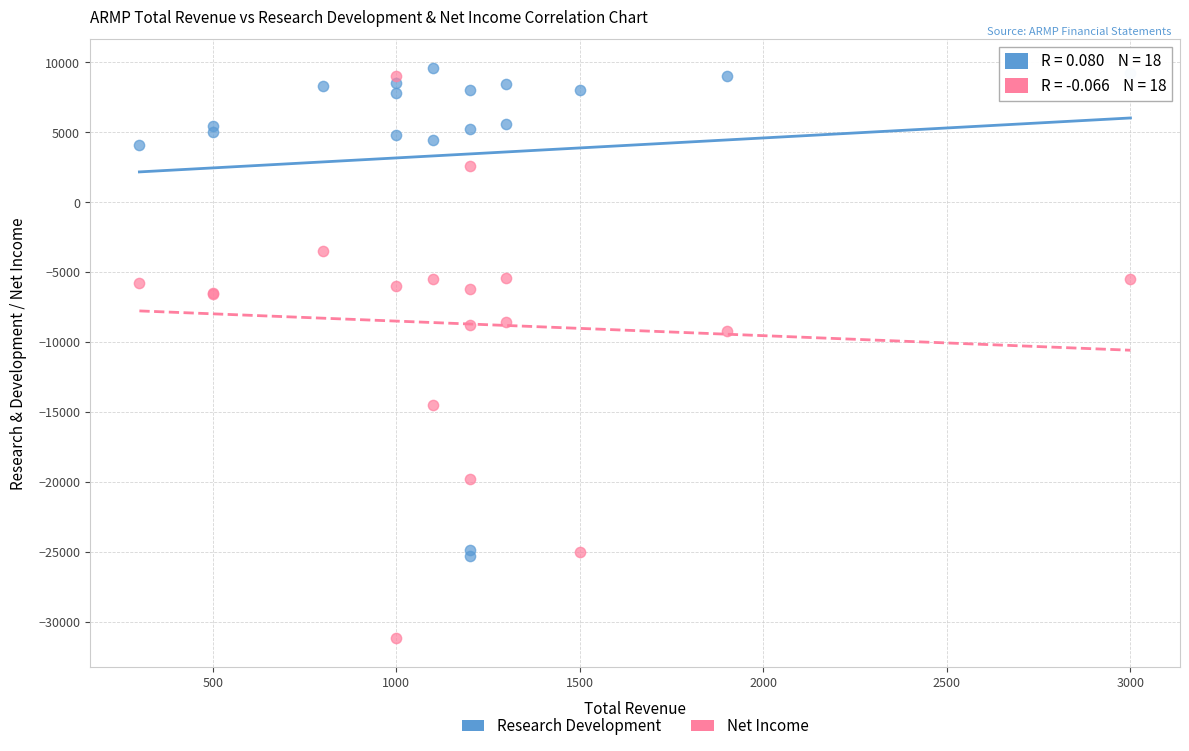

What is the X range (max minus min) for the scatter plot?

2700